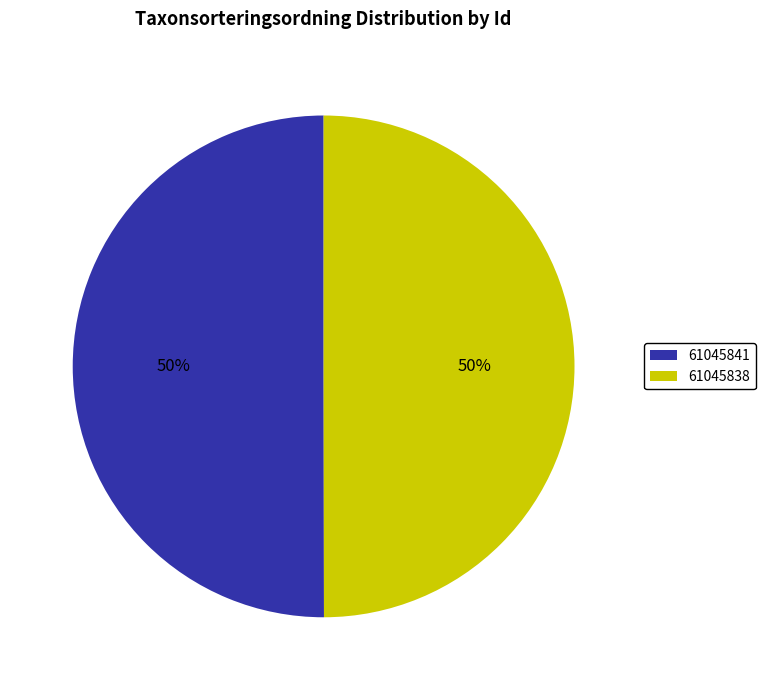

Is it true that 61045841 is 50% of the pie?

True